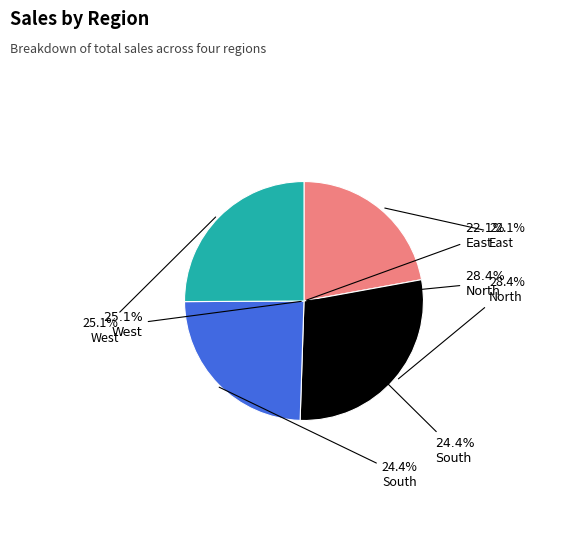

How many segments does this pie chart have?

4